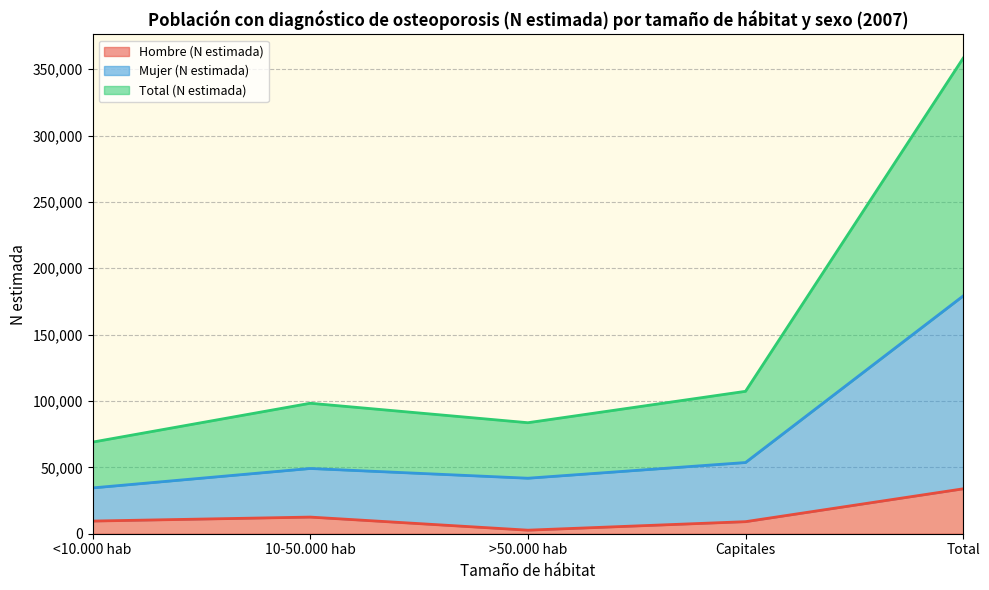

Which series has the widest spread of values?

Total (N estimada)